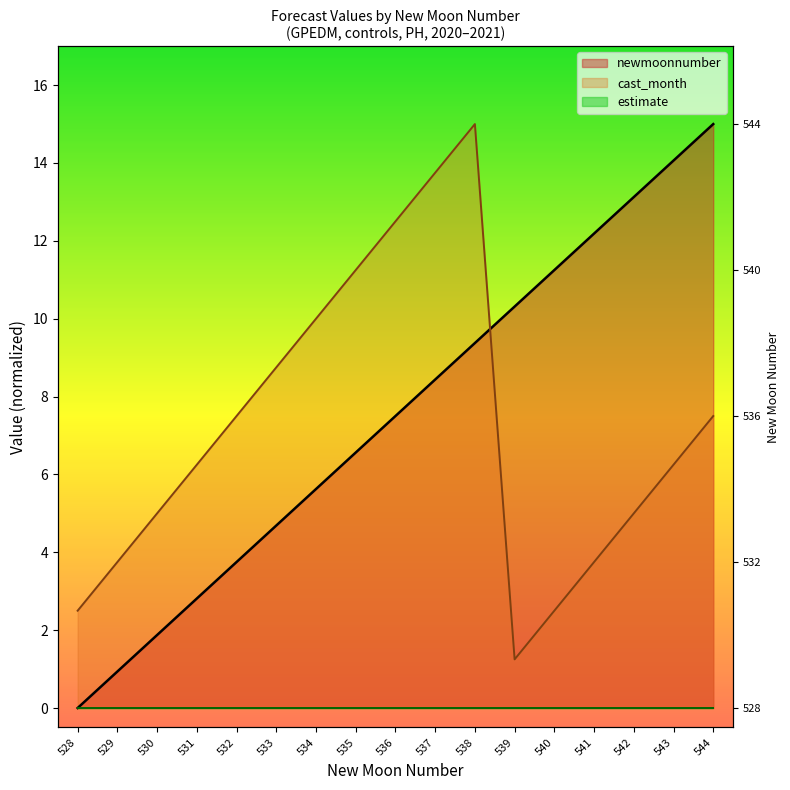

Count the number of categories in the chart.

17